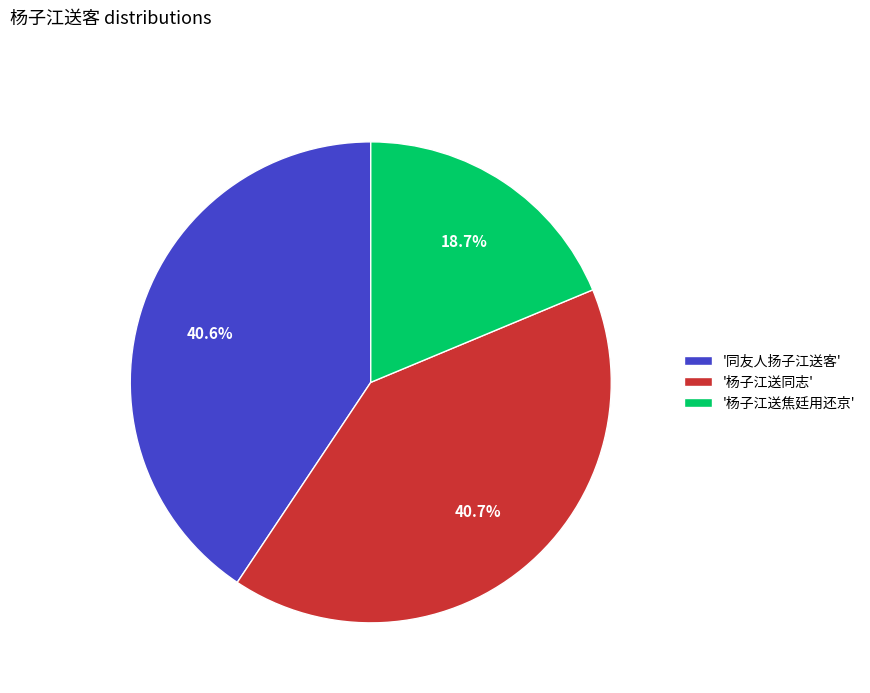

Do '同友人扬子江送客' and '杨子江送同志' together represent more than half of the pie?

Yes